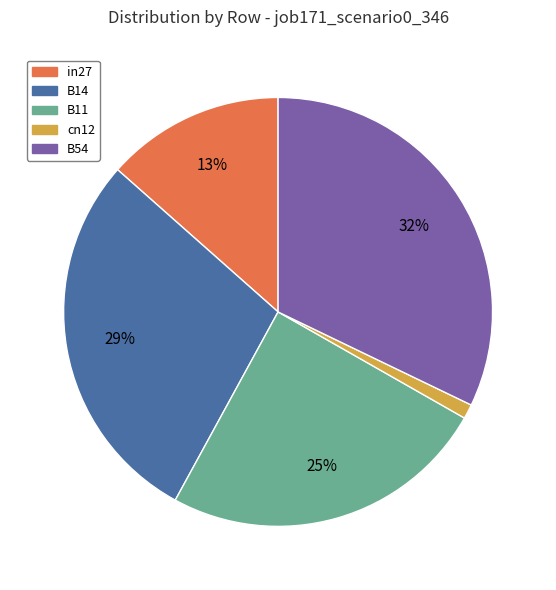

Which category has the smallest portion of the pie?

cn12